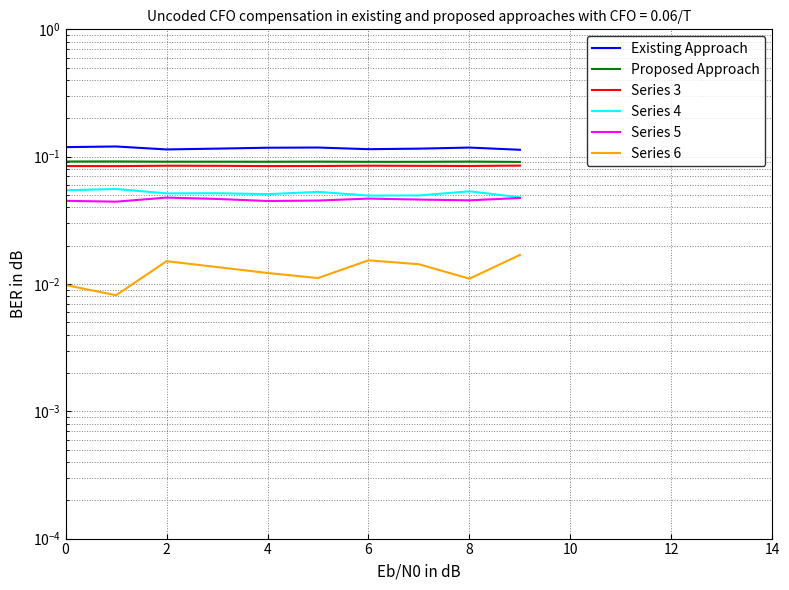

True or false: Series 4 and Existing Approach intersect in this chart.

False